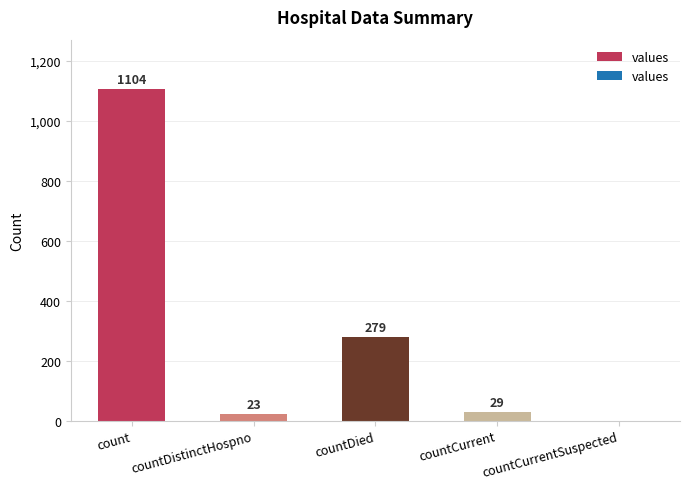

The value at countDied is 186. True or false?

False